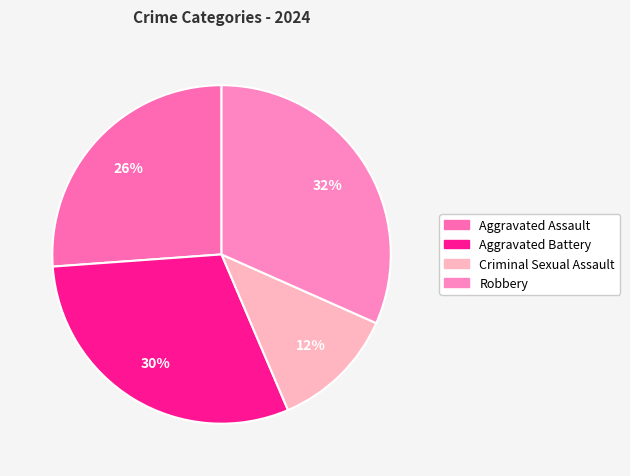

Which slice is the largest?

Robbery